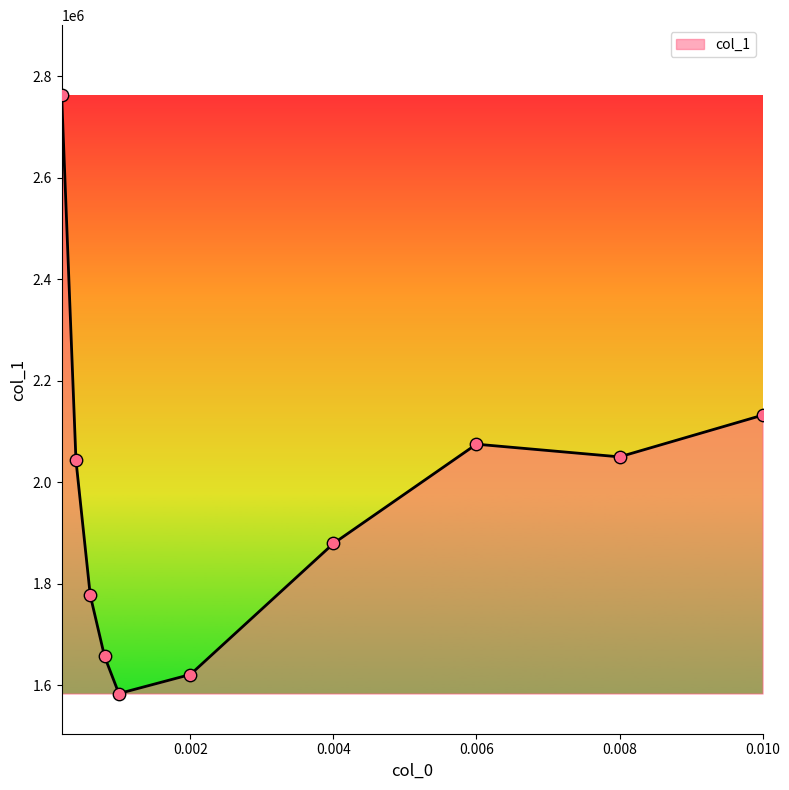

What is the smallest value displayed?

1583660.1